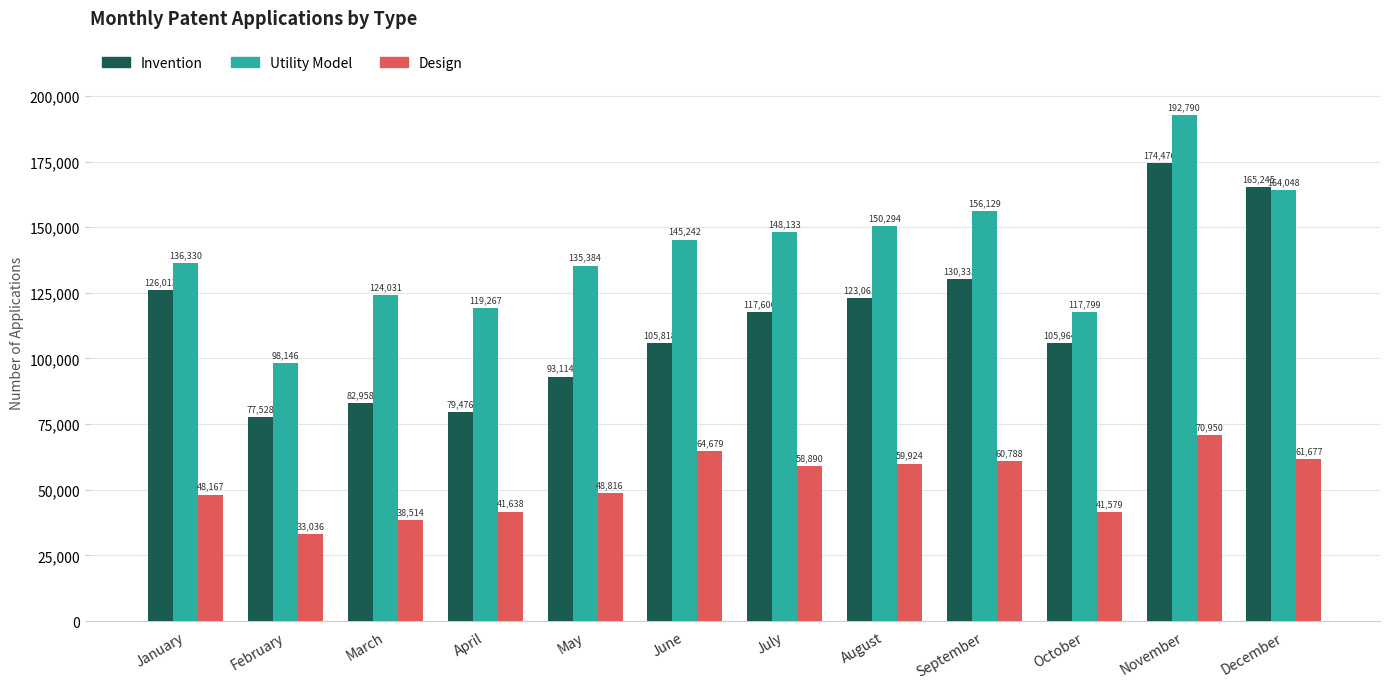

List the series in order of their overall mean, lowest first.

Design, Invention, Utility Model